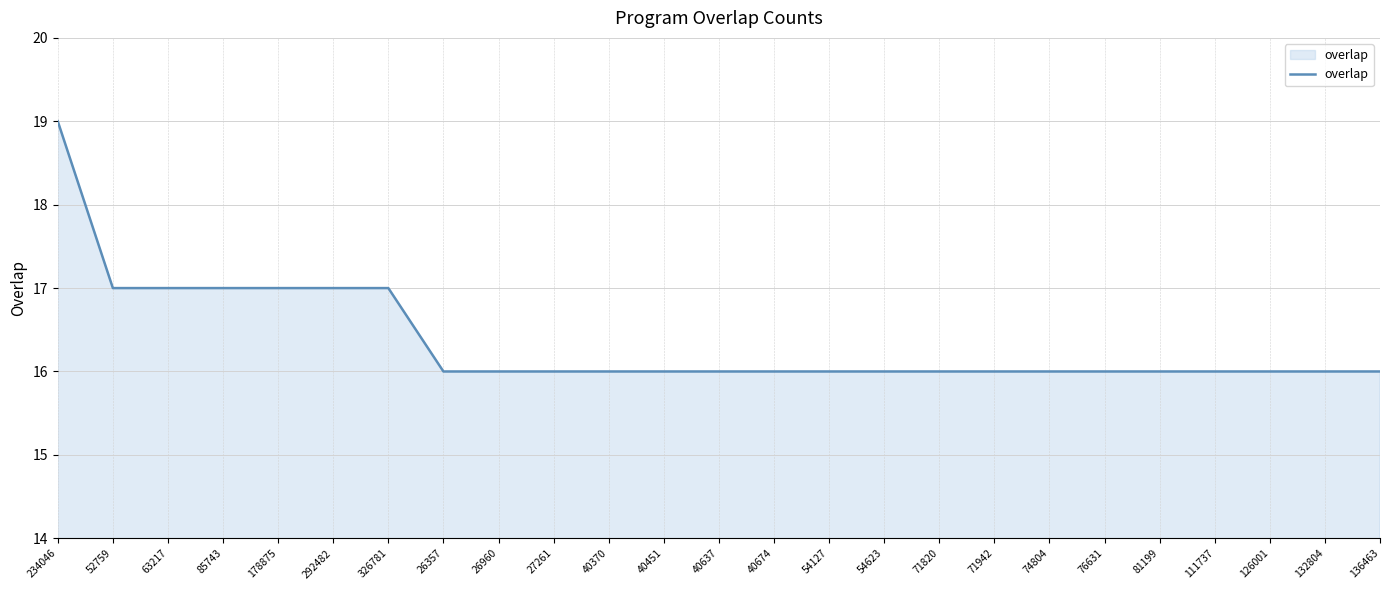

What is the approximate value at 111737?

16